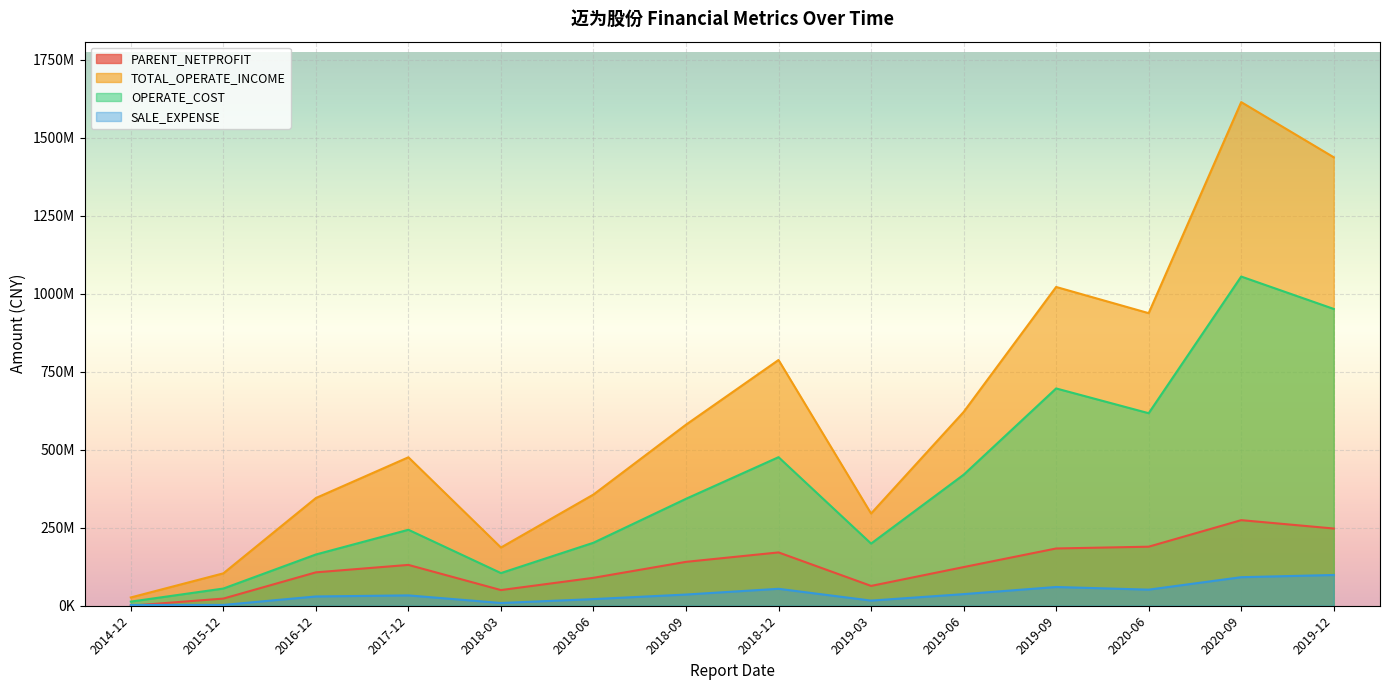

True or false: SALE_EXPENSE has a value of 60106826.0 at 2019-09.

True